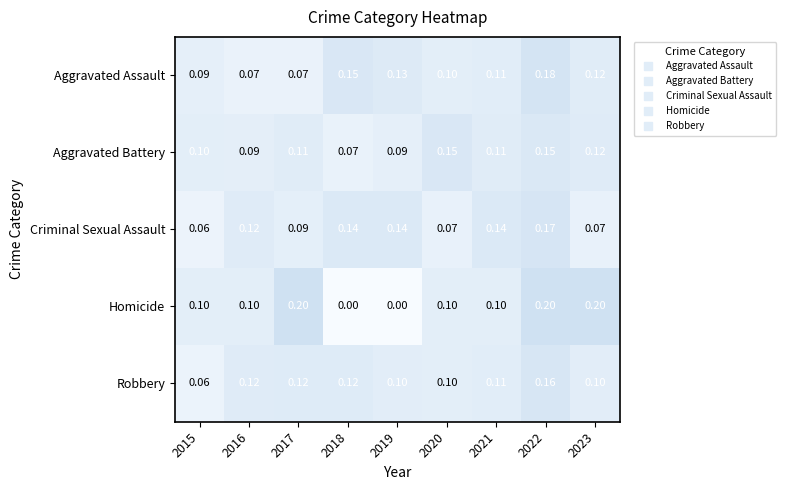

Which series has the largest range (max minus min)?

Homicide